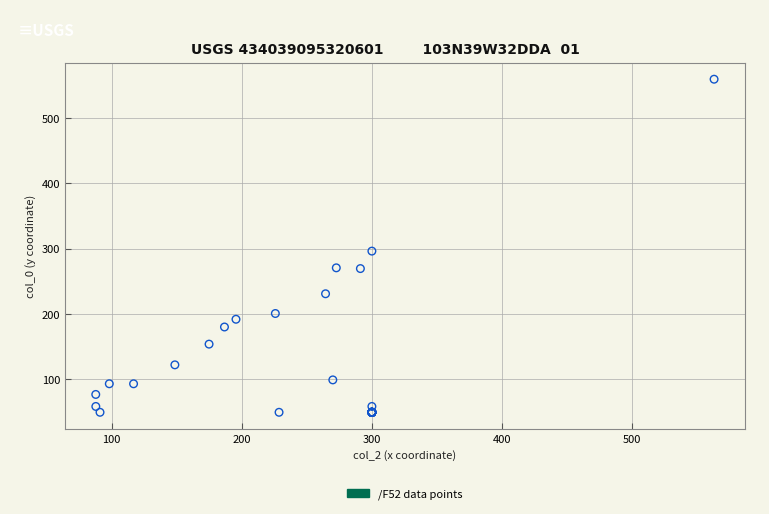

What Y value in the scatter plot is closest to 304?

296.0